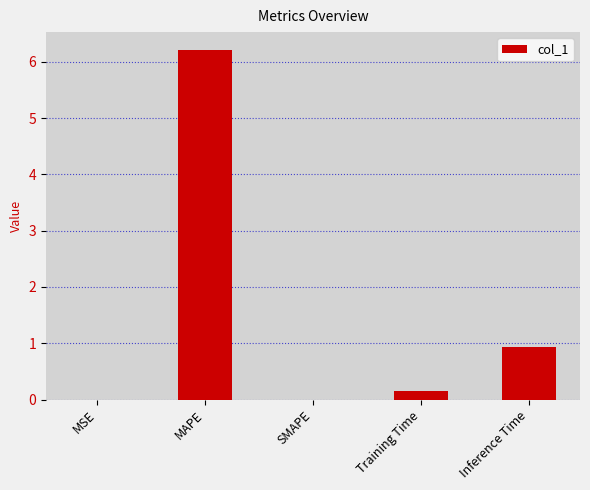

The chart shows a value of 1.3 at Inference Time. True or false?

False